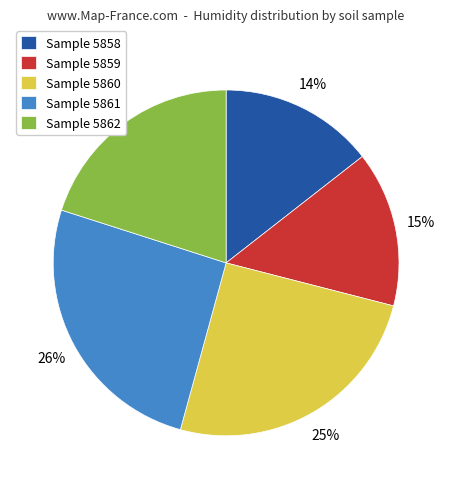

To the nearest percent, what portion does Sample 5862 represent?

20%